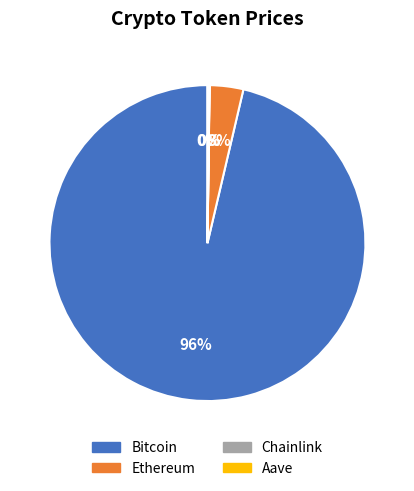

Which has a higher value, Bitcoin or Ethereum?

Bitcoin